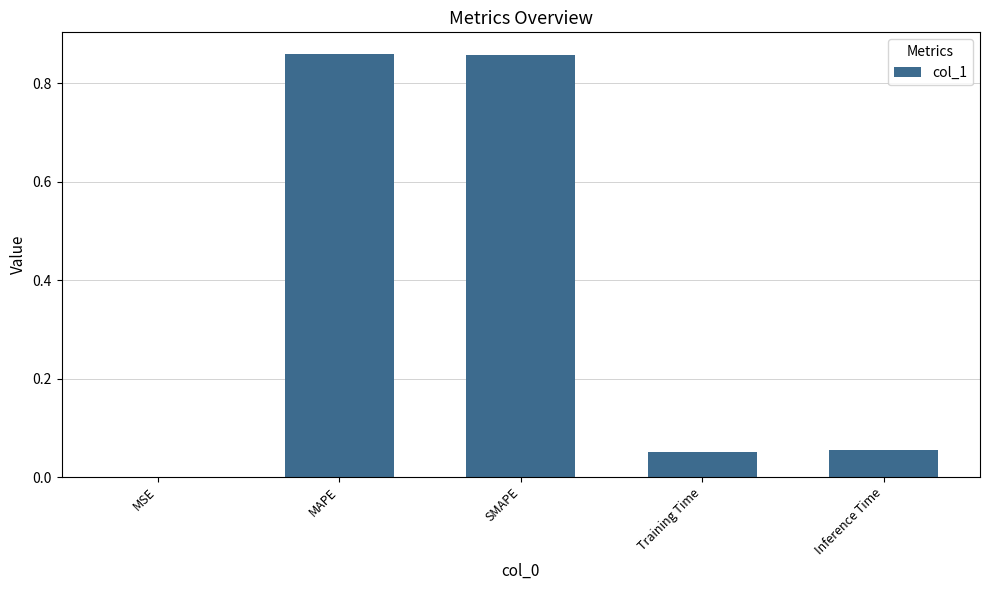

Which has a higher value, MSE or SMAPE?

SMAPE